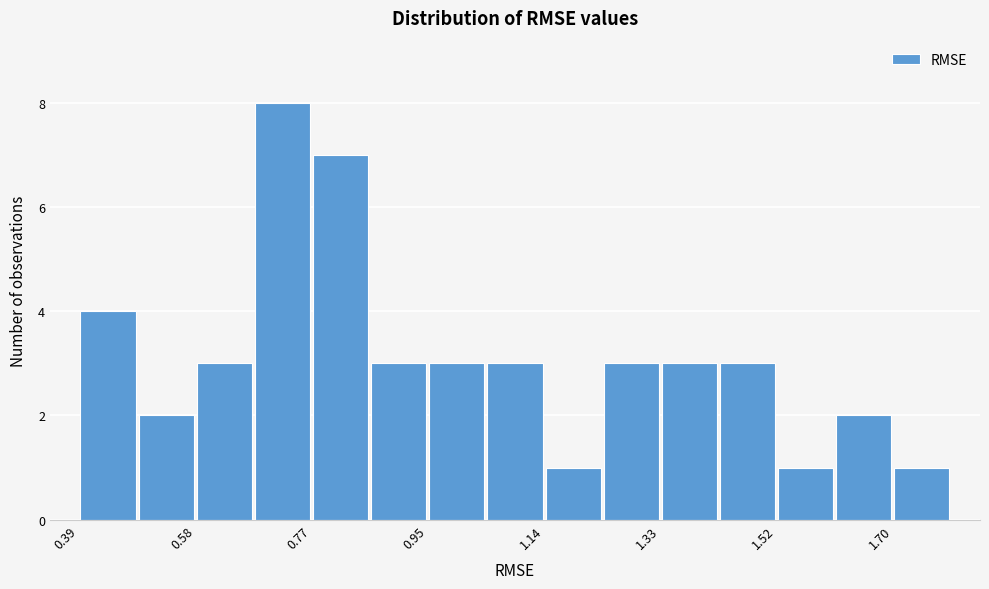

Over which range of the x-axis is the bar tallest?

0.68 to 0.76